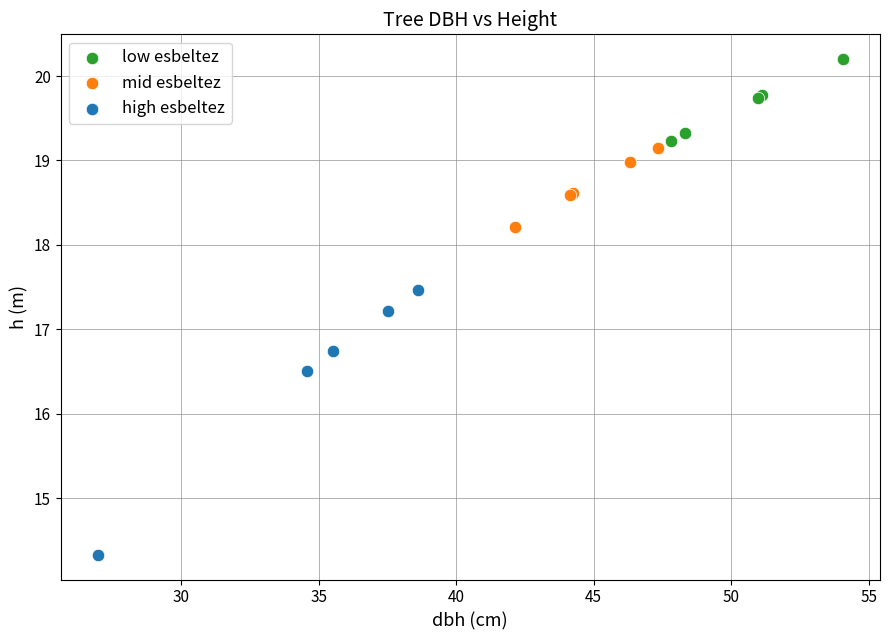

Which series reaches the maximum Y coordinate?

low esbeltez